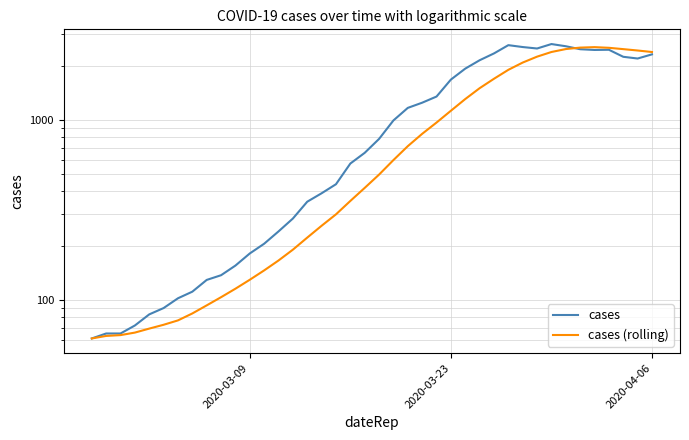

What is the value of the cases point at the 28th from the left?

2145.0